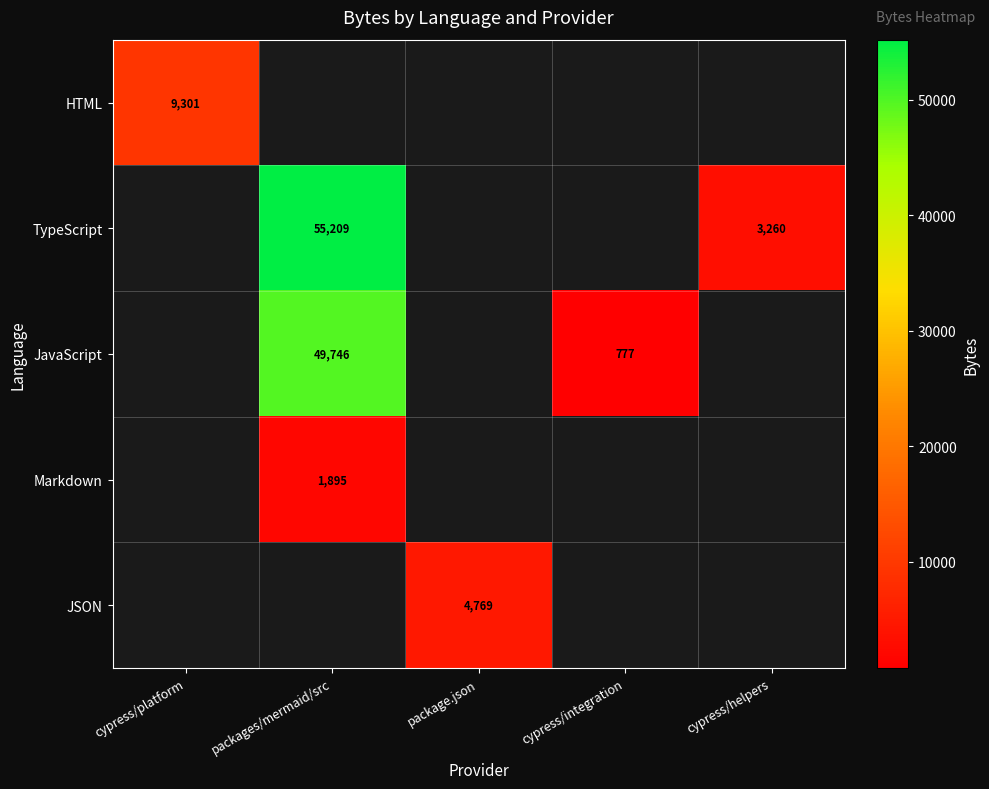

Is it true that Markdown equals 1895 at packages/mermaid/src?

True